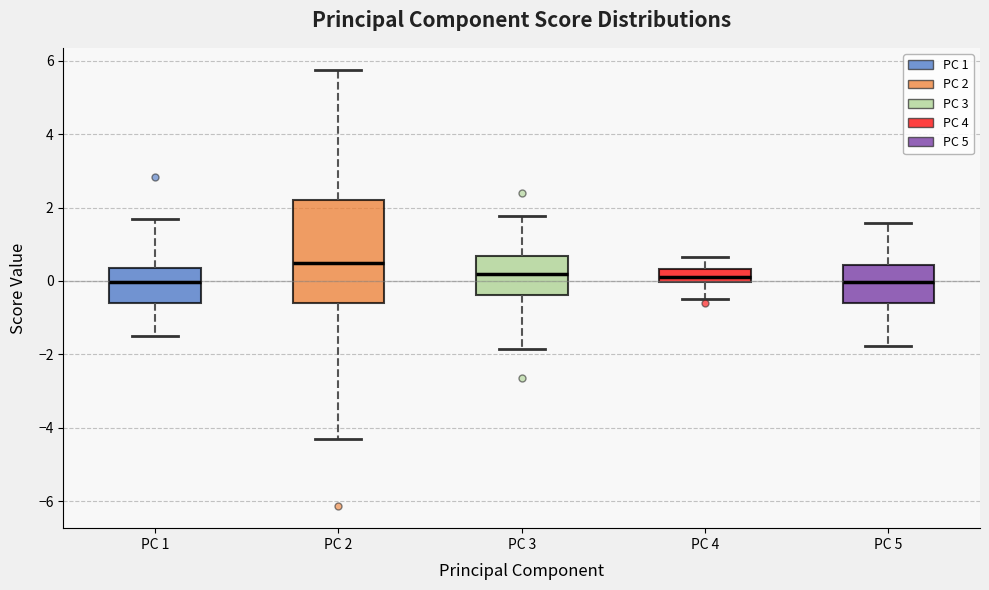

Reading left to right, read every box against the y-axis: the position of its median line, the range the box covers, and the ends of its whiskers. The values are not printed on the chart, so give them approximately, as read against the axis.

PC 1: median 0.0, box -0.6 to 0.4, whiskers -1.4 to 1.6
PC 2: median 0.4, box -0.6 to 2.2, whiskers -4.4 to 5.8
PC 3: median 0.2, box -0.4 to 0.6, whiskers -1.8 to 1.8
PC 4: median 0.2, box 0.0 to 0.4, whiskers -0.4 to 0.6
PC 5: median 0.0, box -0.6 to 0.4, whiskers -1.8 to 1.6